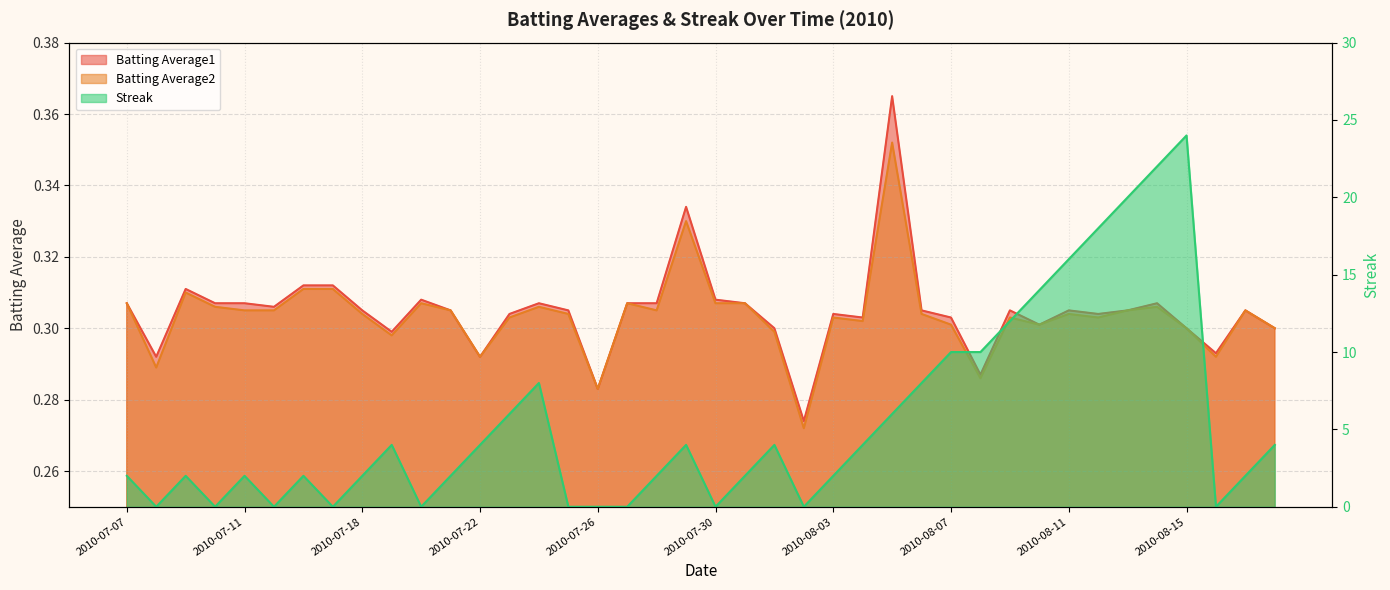

True or false: Streak and Batting Average1 intersect in this chart.

True